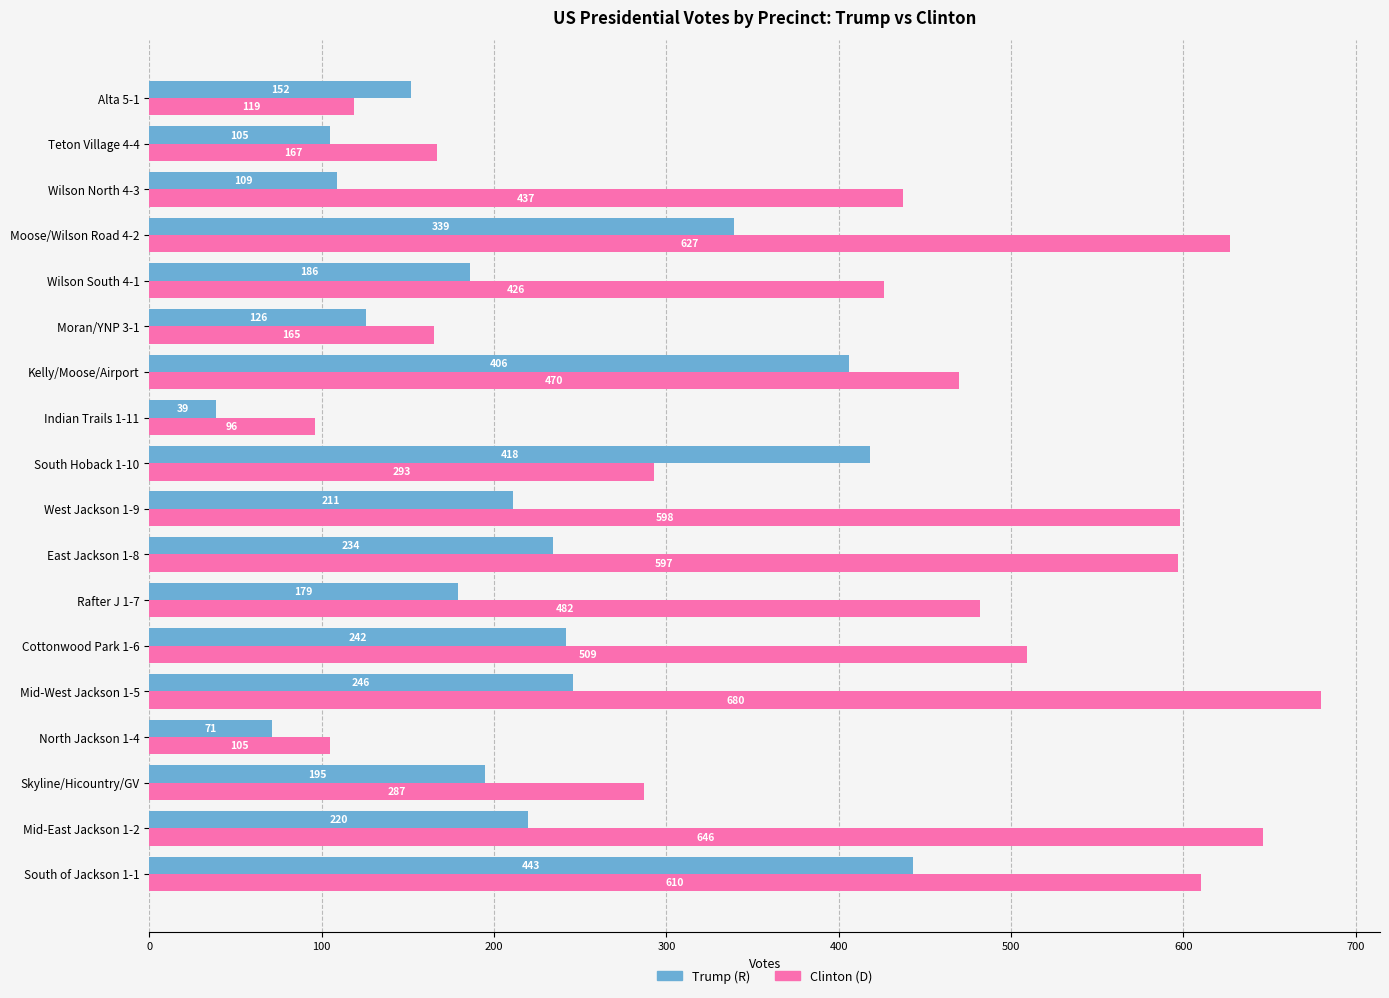

Rank the series by their maximum value, from lowest to highest.

Trump (R), Clinton (D)